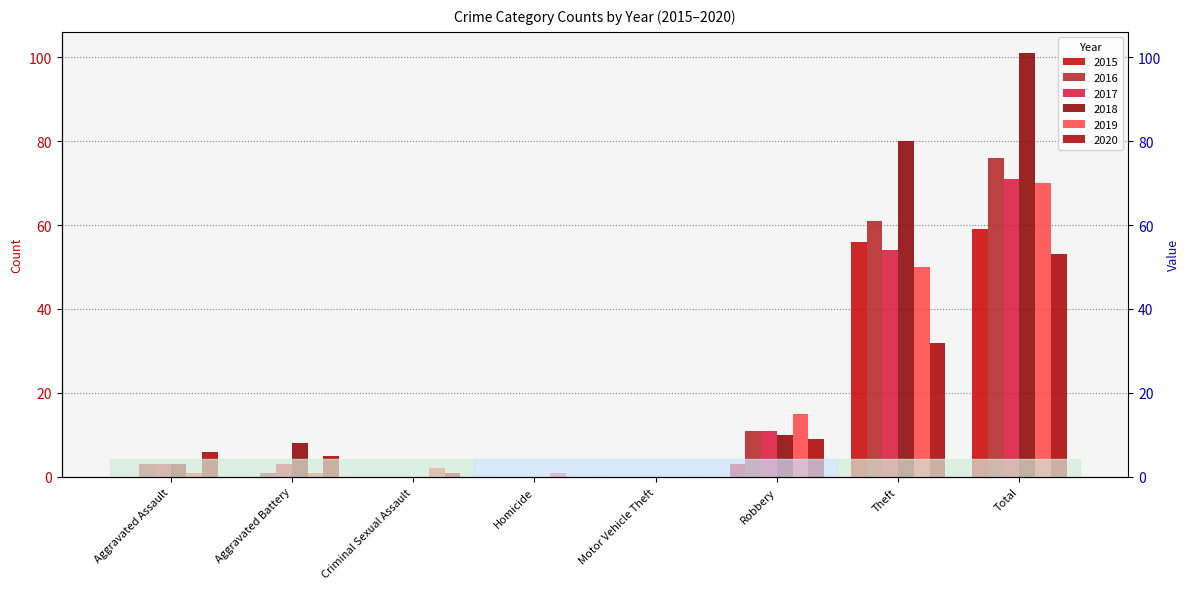

What is the label of the 3rd bar from the left?

Criminal Sexual Assault